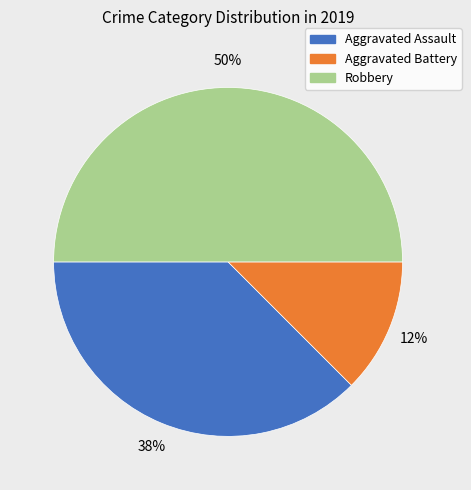

Is it true that Robbery is 40% of the pie?

False